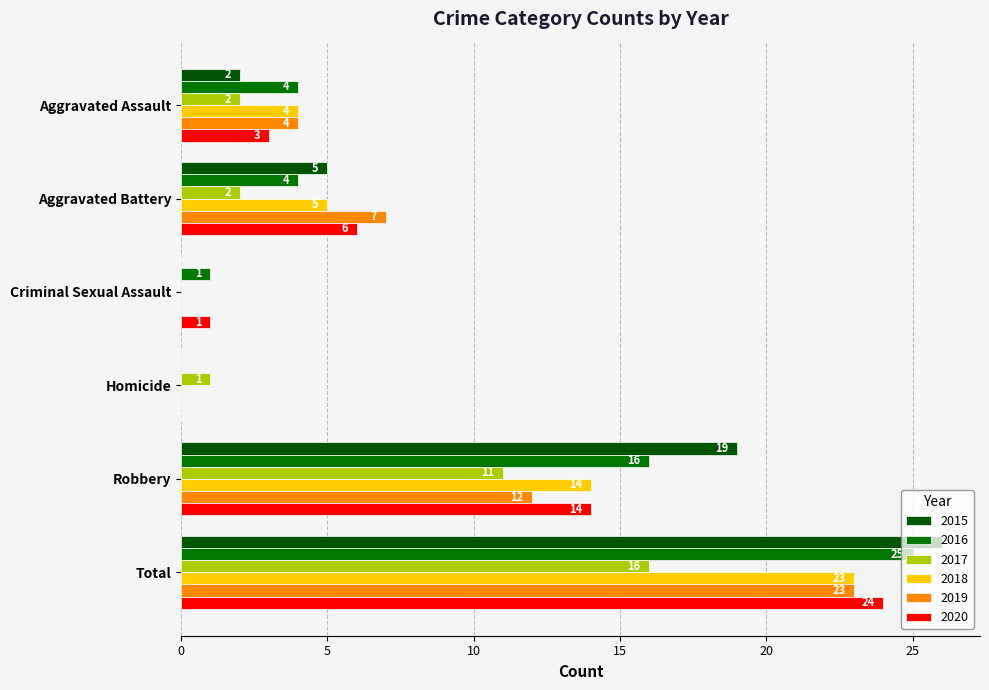

How many data points does each series have?

6